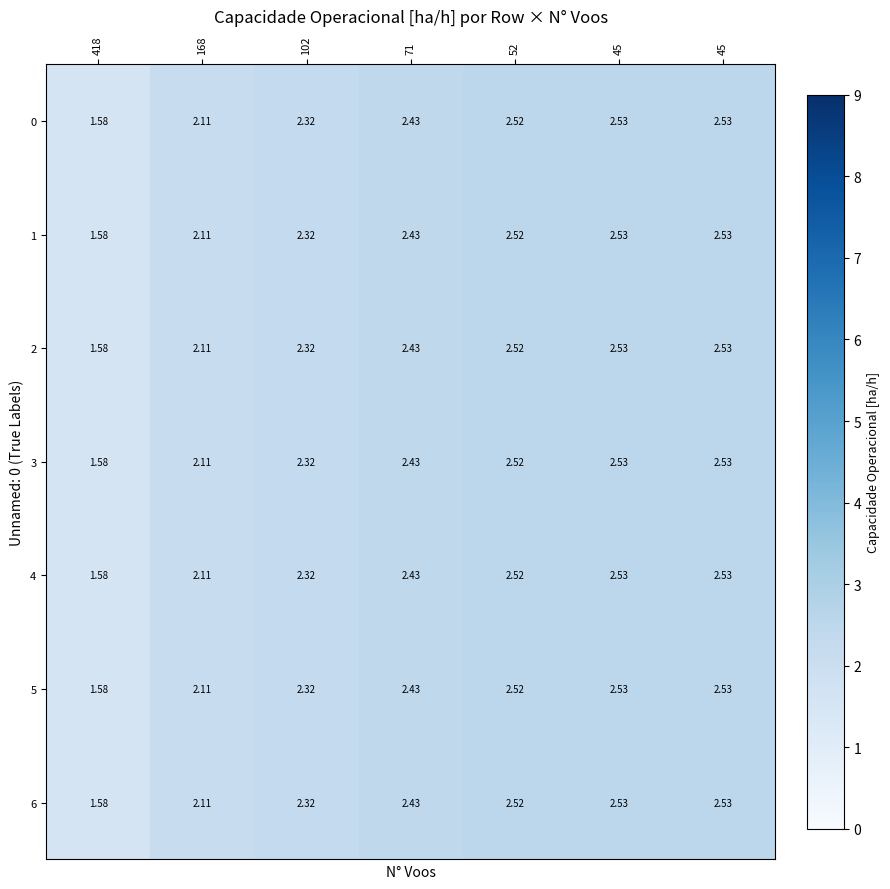

How many categories are shown in the chart?

7